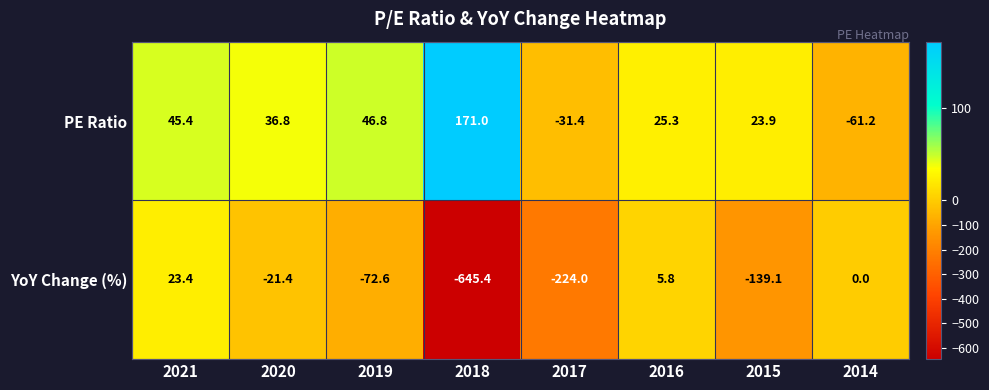

Rank the series by their maximum value, from highest to lowest.

PE Ratio, YoY Change (%)